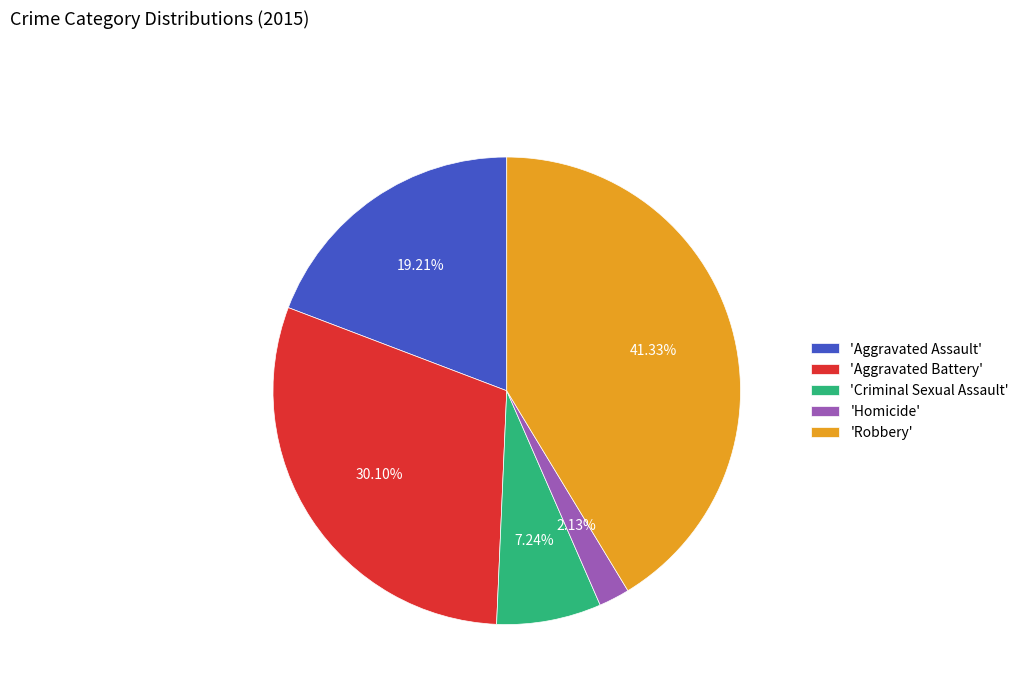

Count the number of slices in the pie.

5